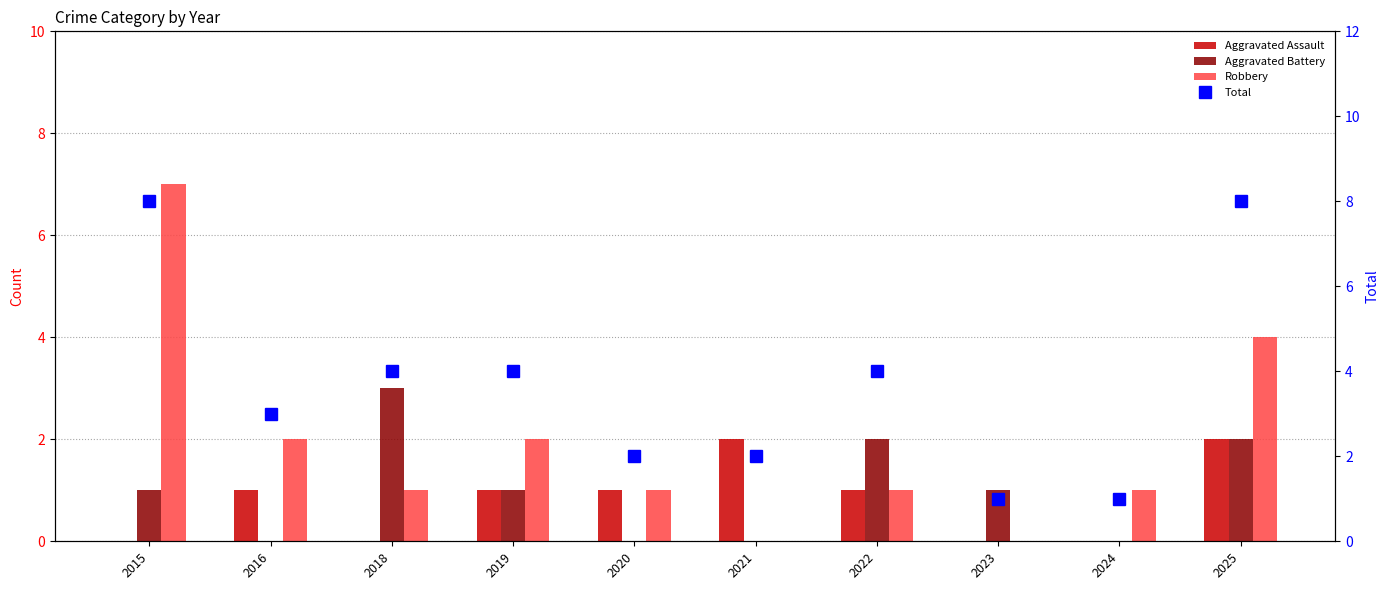

Which series has the largest total across all categories?

Total